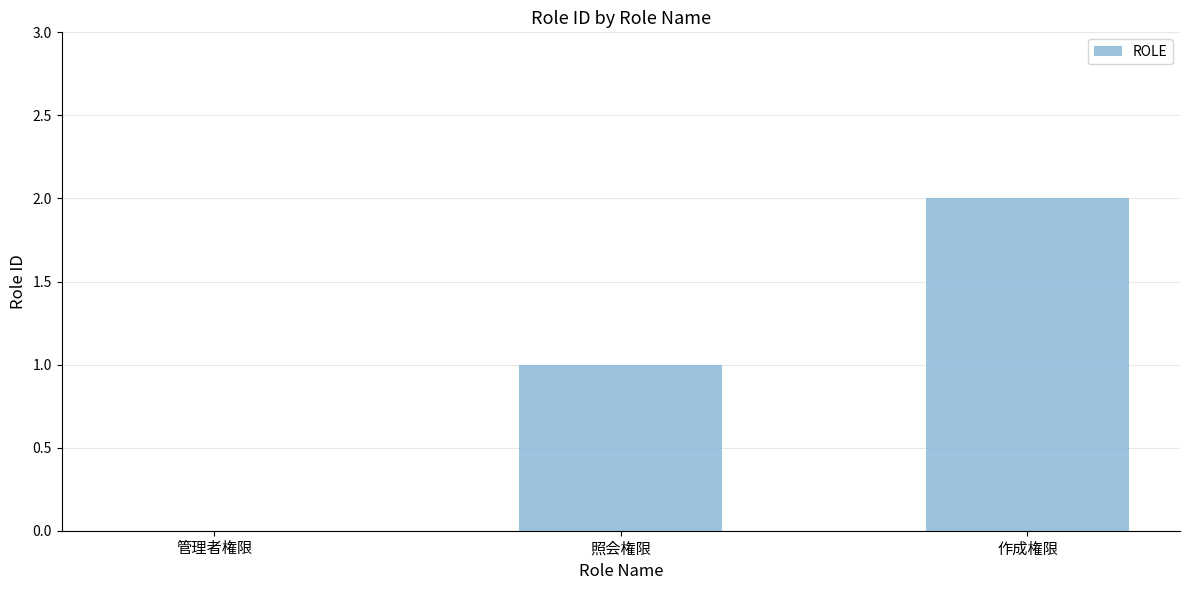

The value at 作成権限 is 2. True or false?

True